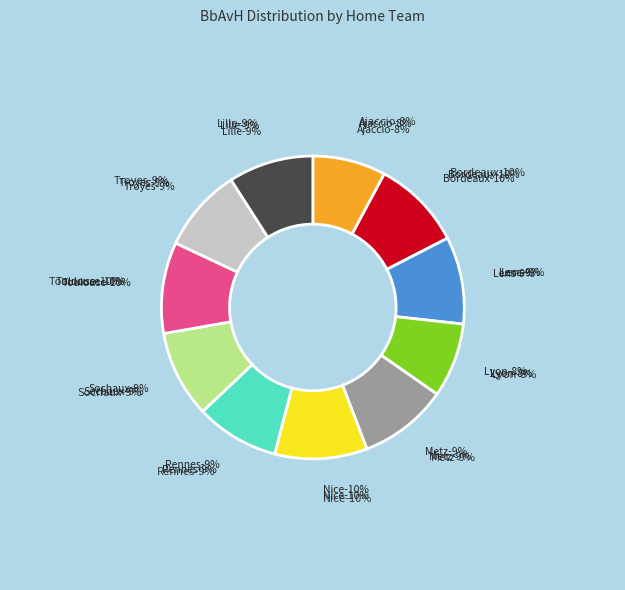

To the nearest percent, what portion does Metz represent?

9%